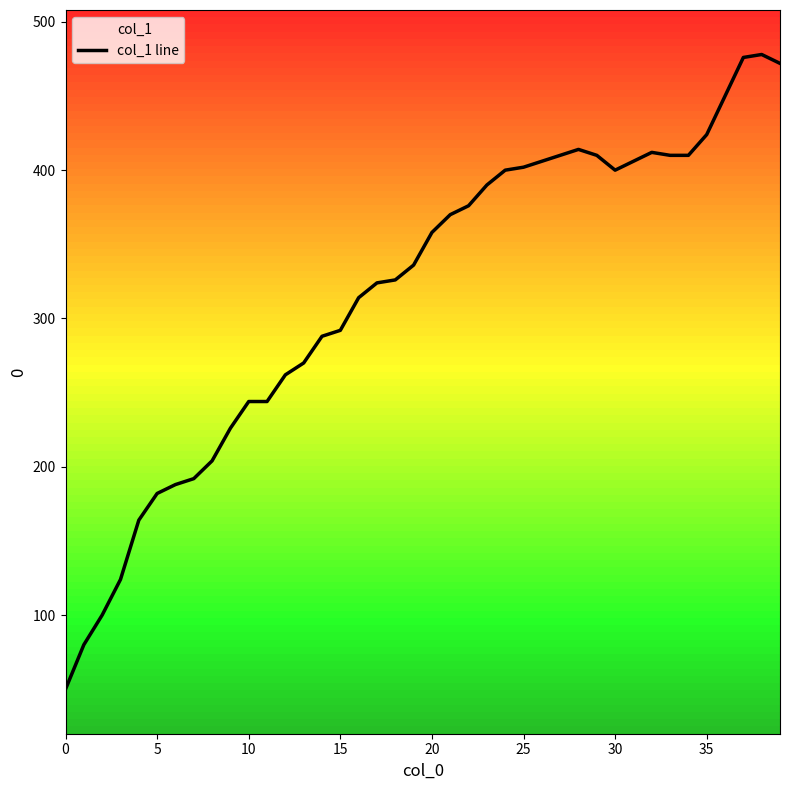

How many data points are less than 358?

20